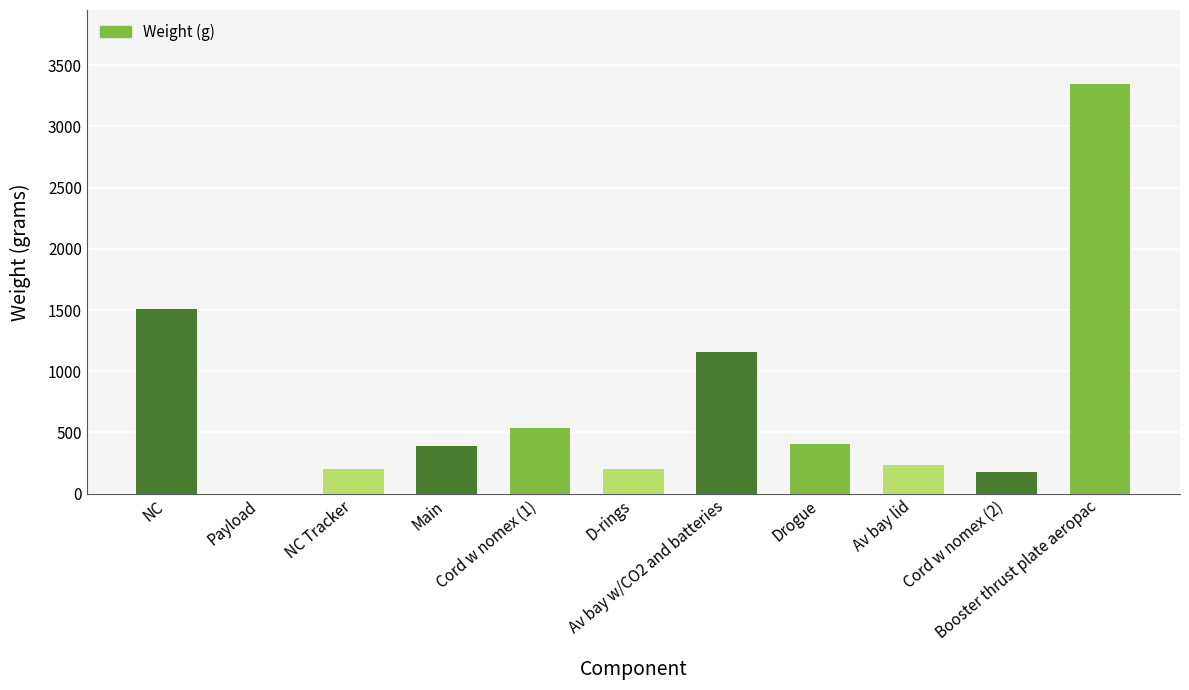

Reading right to left, transcribe all the data shown in this chart.

3347	181	238	409	1159	200	540	387	200	0	1506